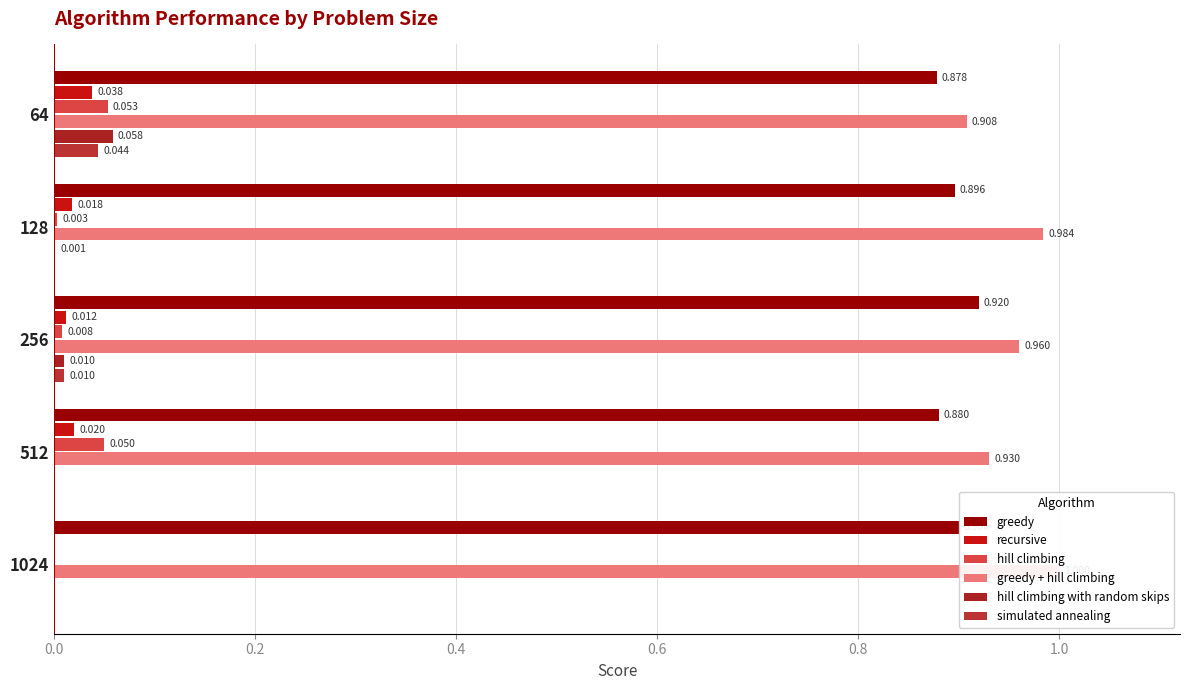

How many positive values does the hill climbing with random skips series have?

3